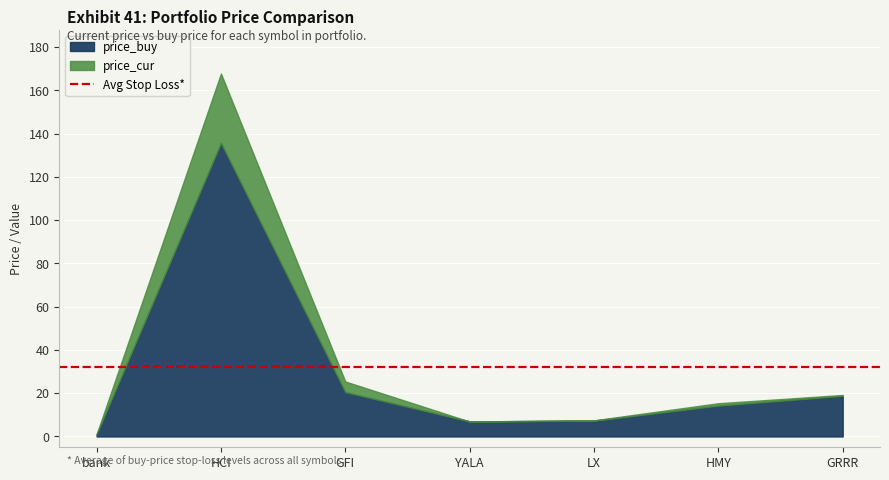

How many series are shown in this chart?

2